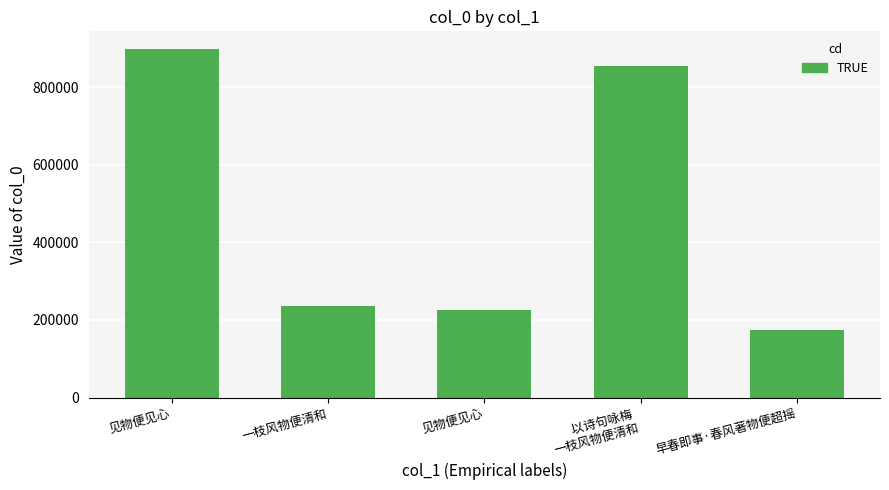

What is the label of the 5th bar from the left?

早春即事·春风著物便超摇